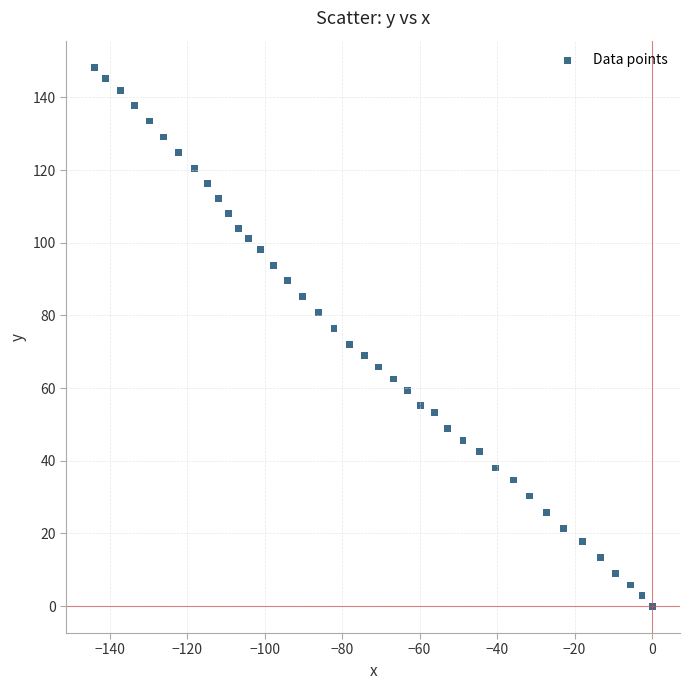

What is the range of X values (max minus min)?

144.0